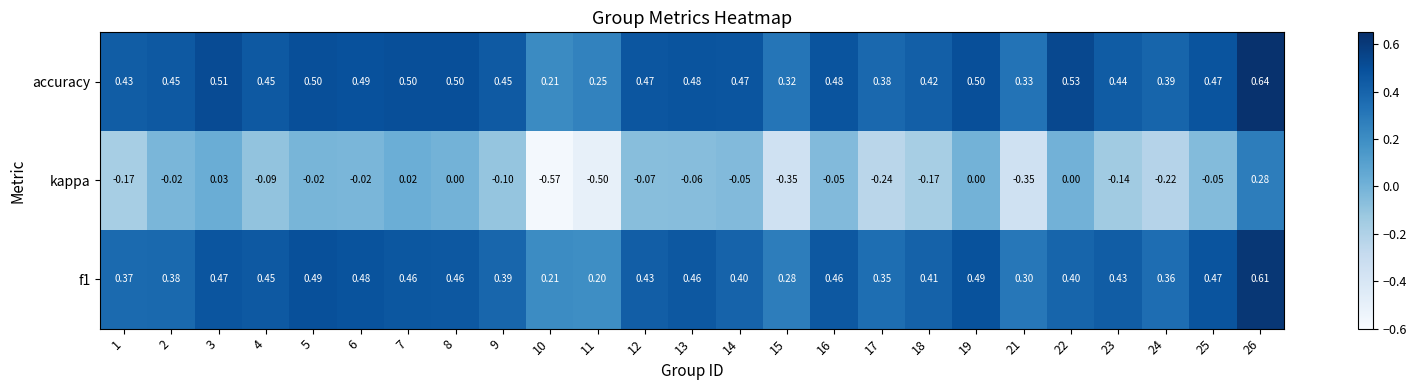

Which series has the largest total across all categories?

accuracy